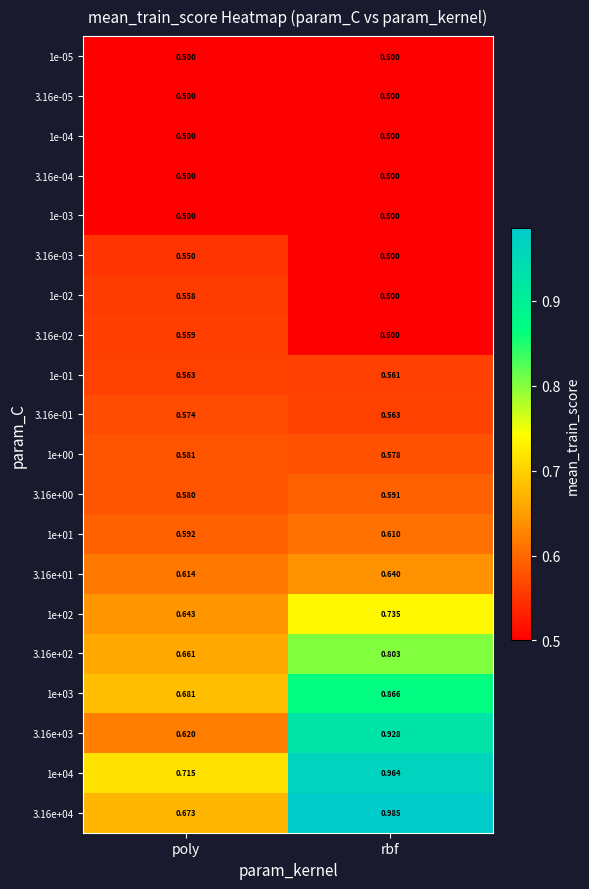

Which series has the widest spread of values?

3.16e+04